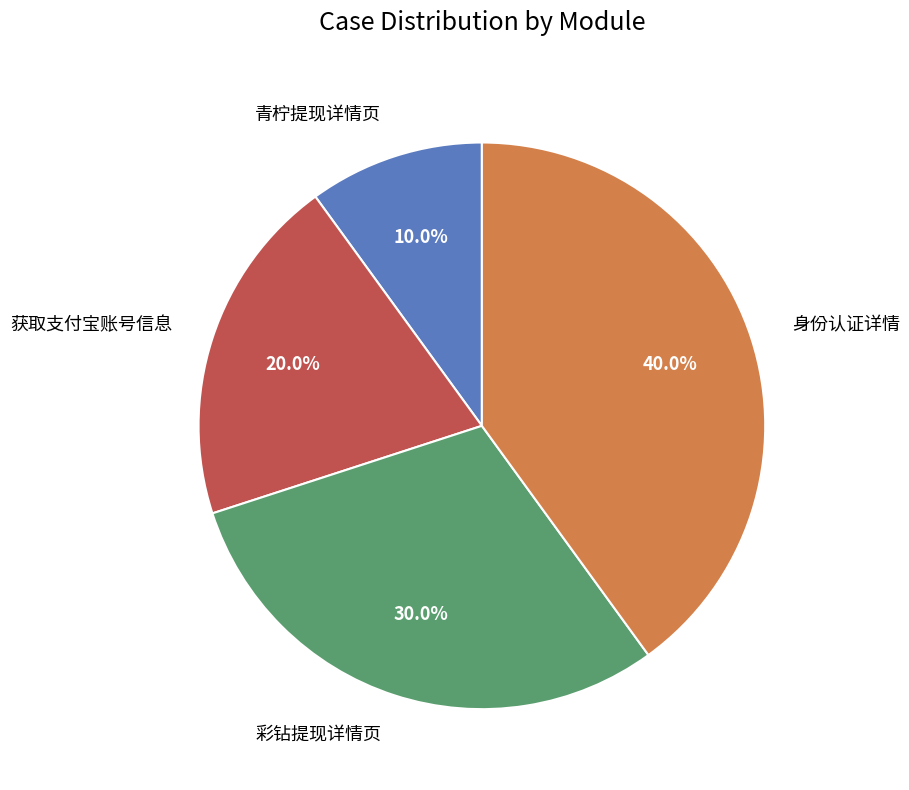

Is there a majority slice in this chart?

No